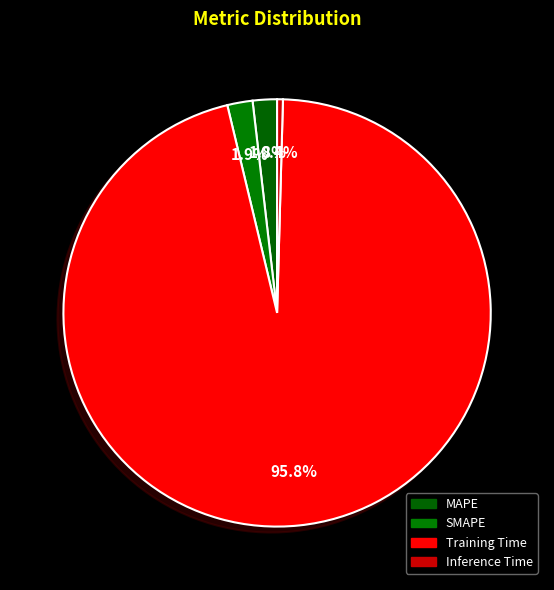

How many slices are in this pie chart?

4